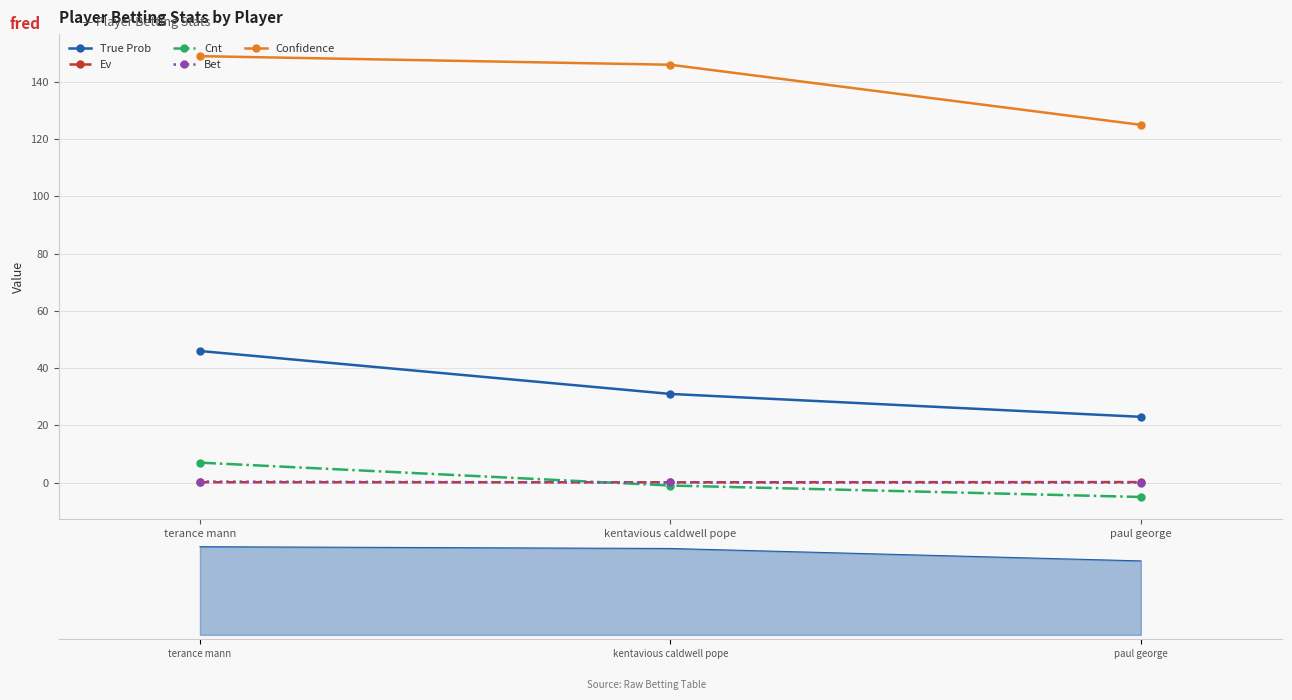

What is the sum of all Confidence values?

420.0